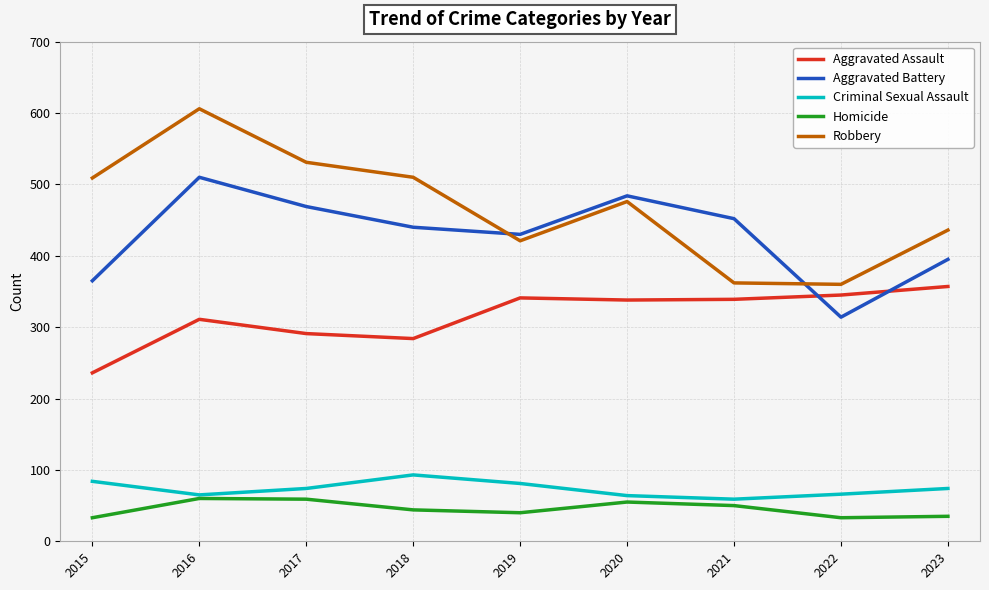

True or false: Homicide and Aggravated Battery cross at least once.

False